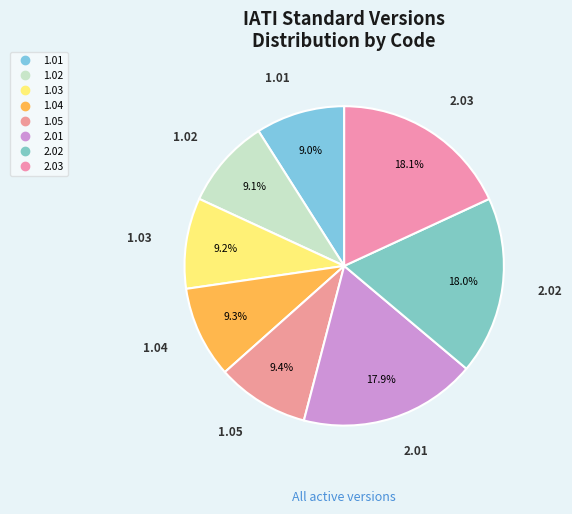

How many segments does this pie chart have?

8